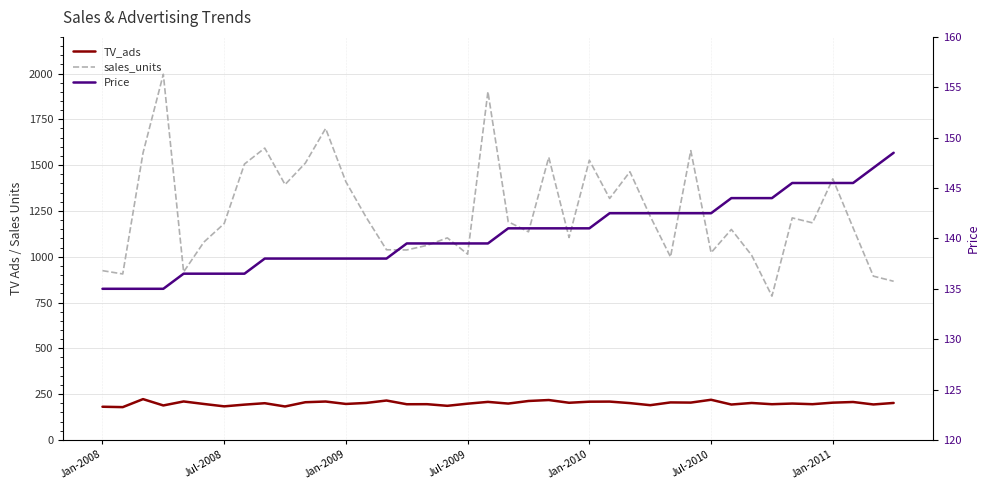

Is it true that TV_ads equals 291.2 at Jan-2008?

False